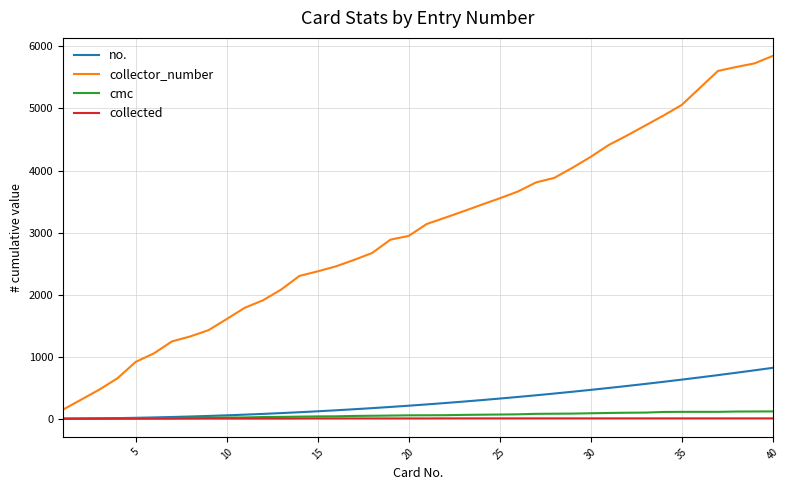

Which series has the largest total across all categories?

collector_number